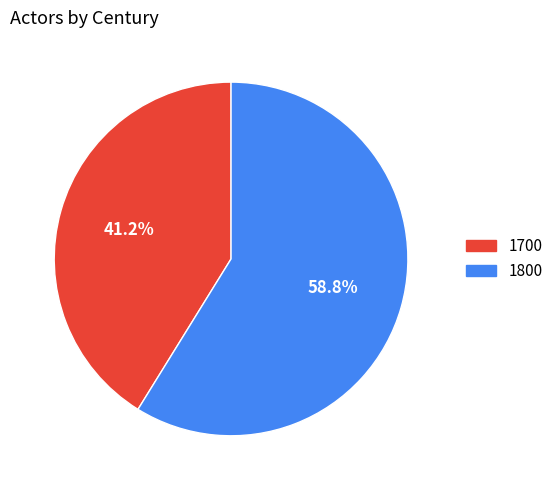

Which category has the biggest portion of the pie?

1800